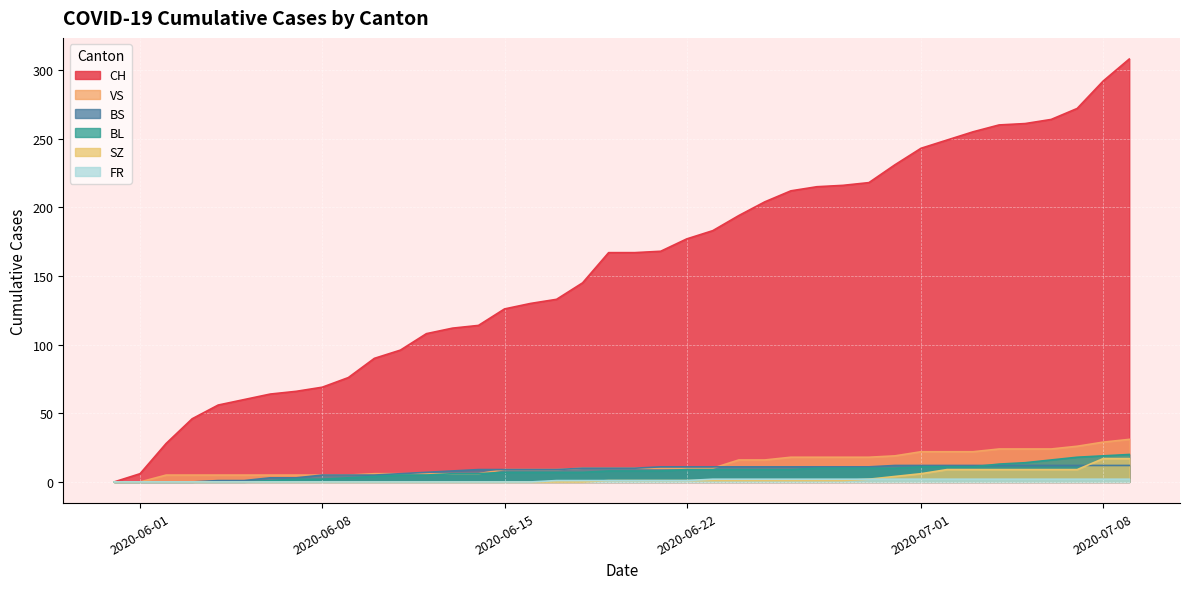

Is it true that FR equals 1 at 2020-07-04?

False